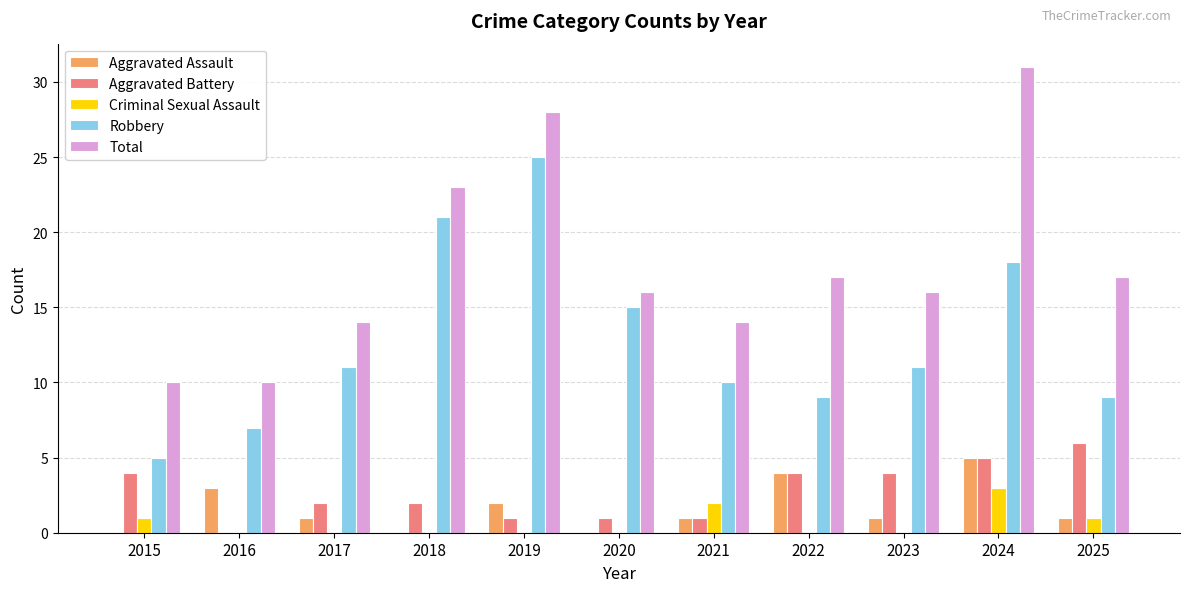

What is the difference between the Total values at 2018 and 2015?

13